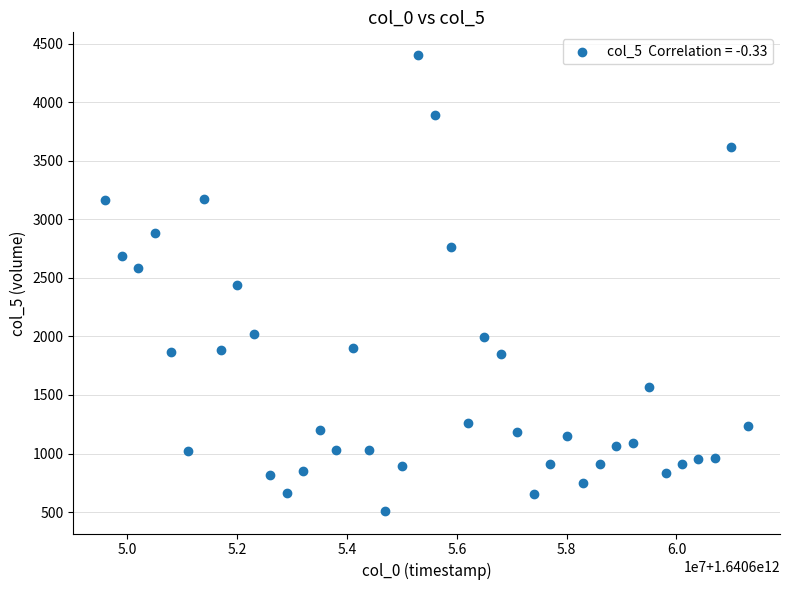

What is the range of X values (max minus min)?

11700000.0